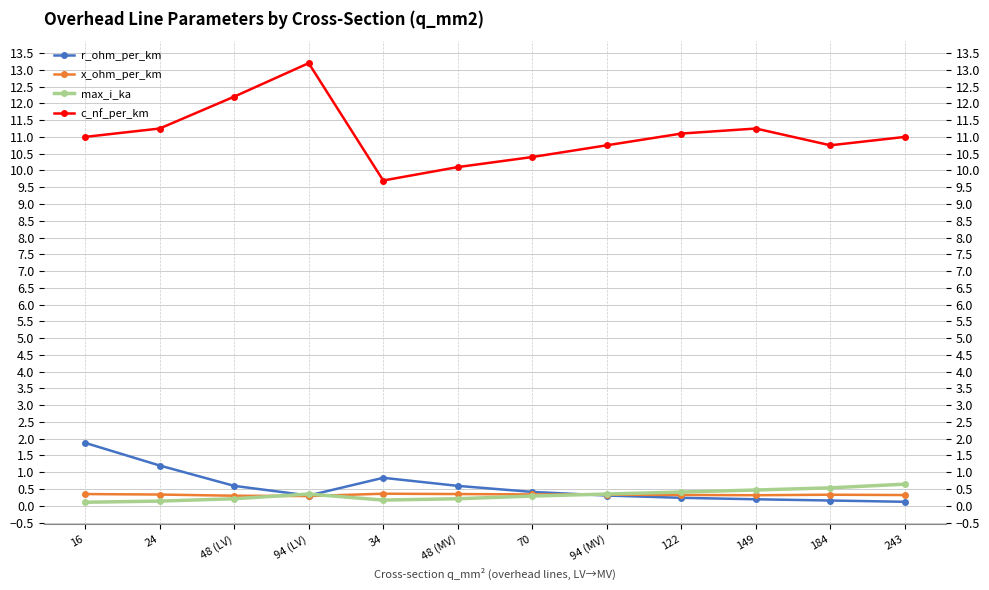

Which series has the widest spread of values?

c_nf_per_km